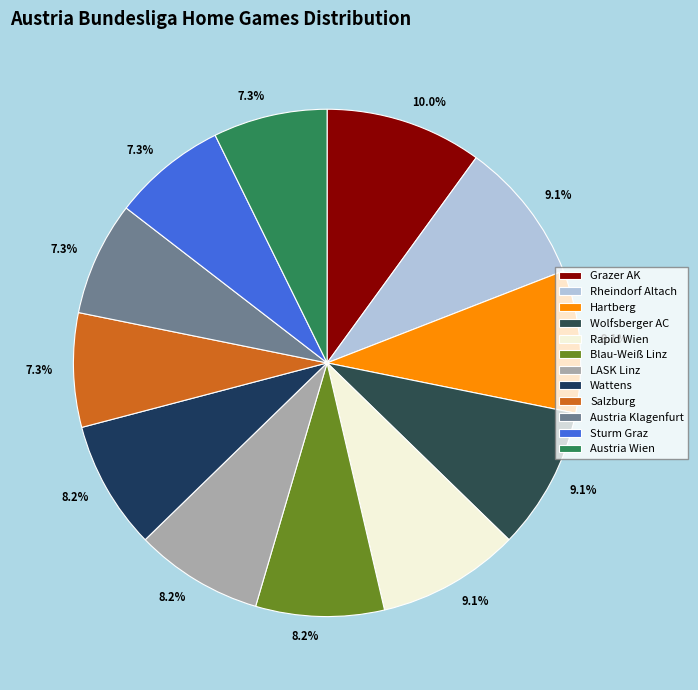

To the nearest percent, what percentage of the pie is Rheindorf Altach?

9%